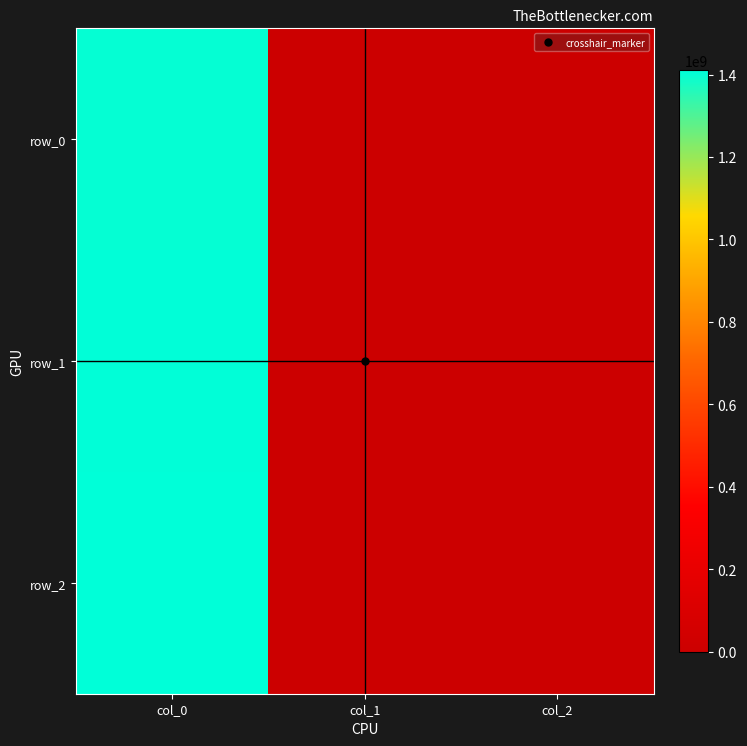

Is the value of row_0 at col_2 greater than the value of row_1 at col_1?

No